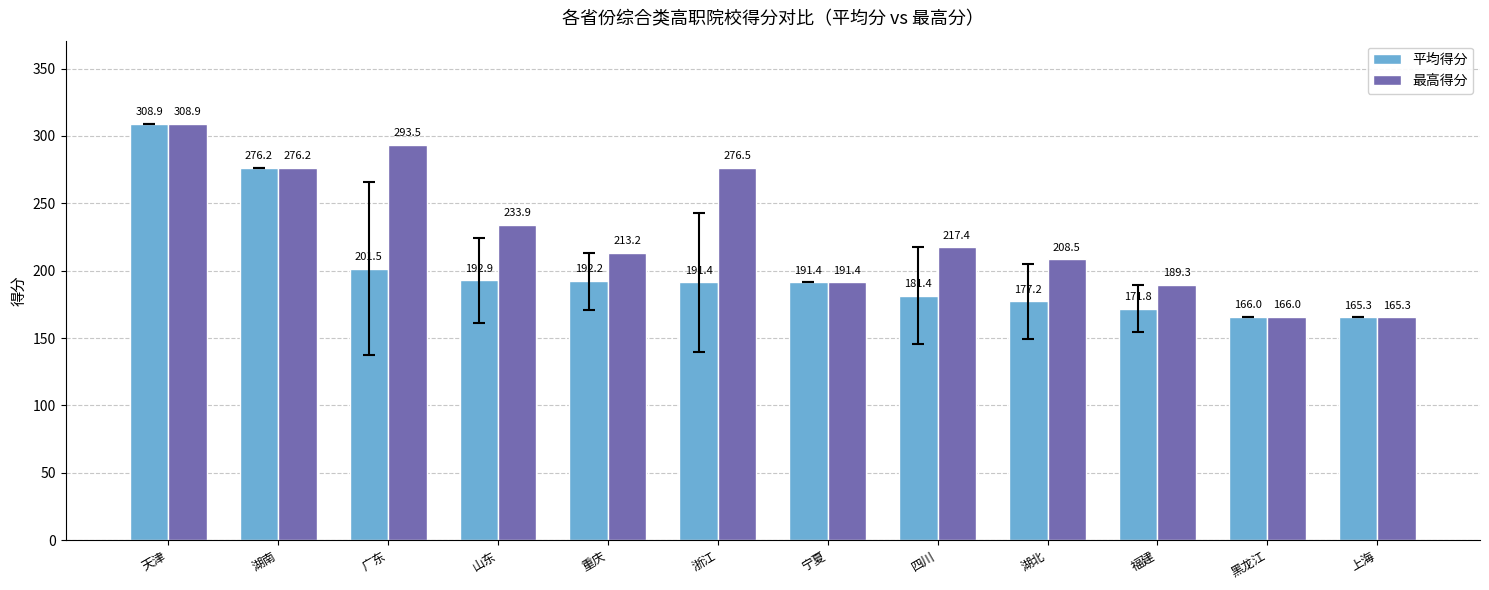

How many values in the 平均得分 series exceed 191?

7